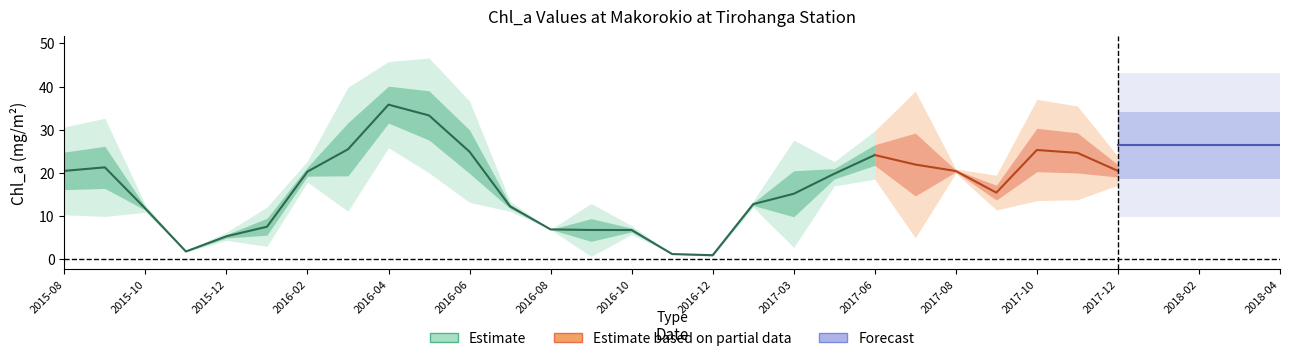

Which has a higher value, 2015-10 or 2017-12?

2017-12